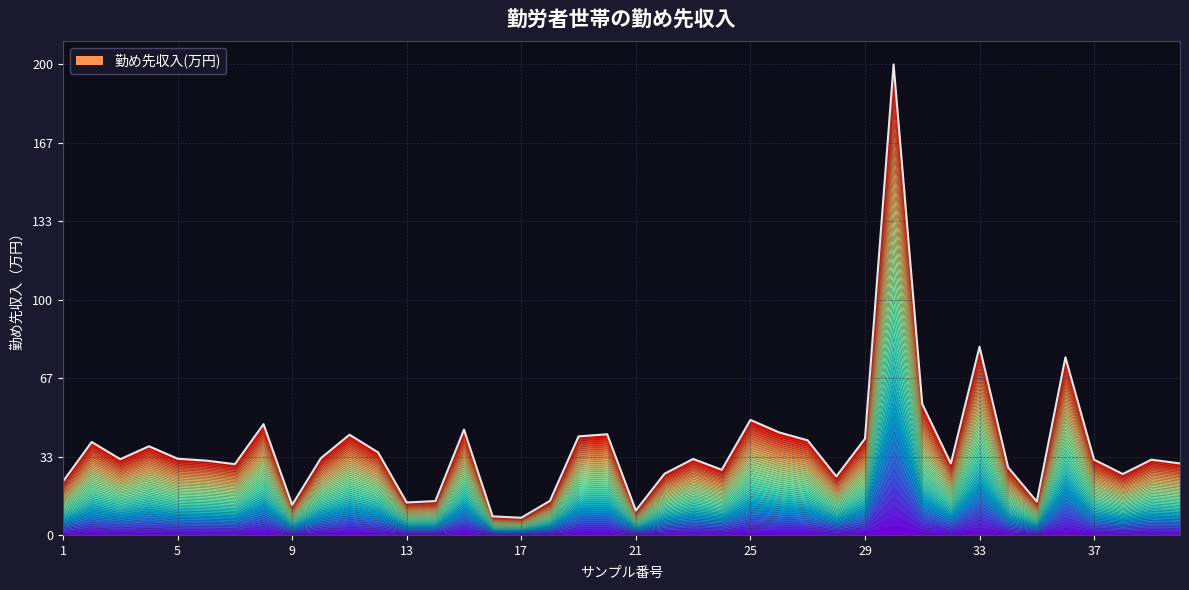

How many values exceed 32?

20